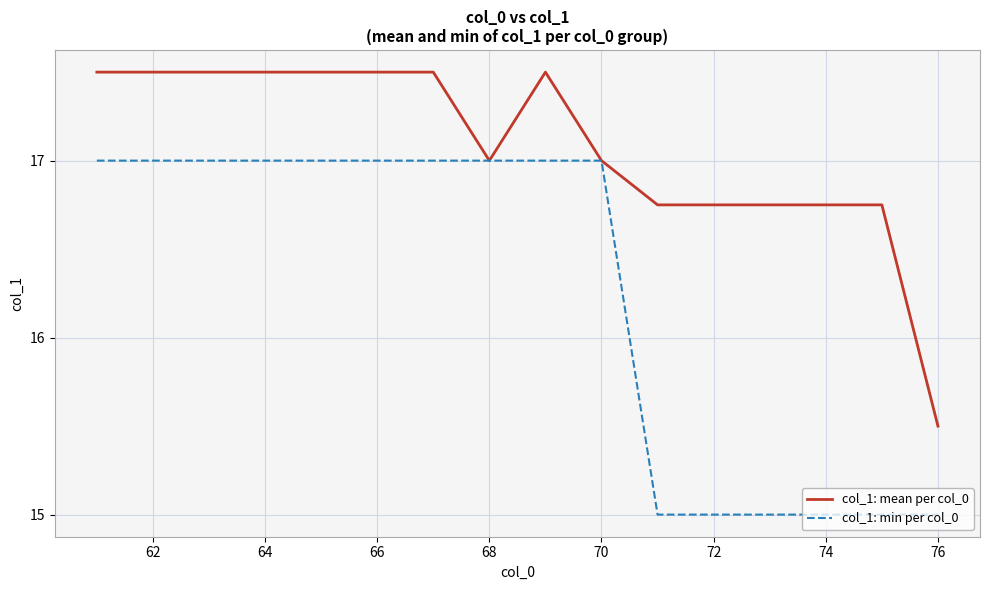

List the series in order of their peak value, lowest first.

col_1: min per col_0, col_1: mean per col_0